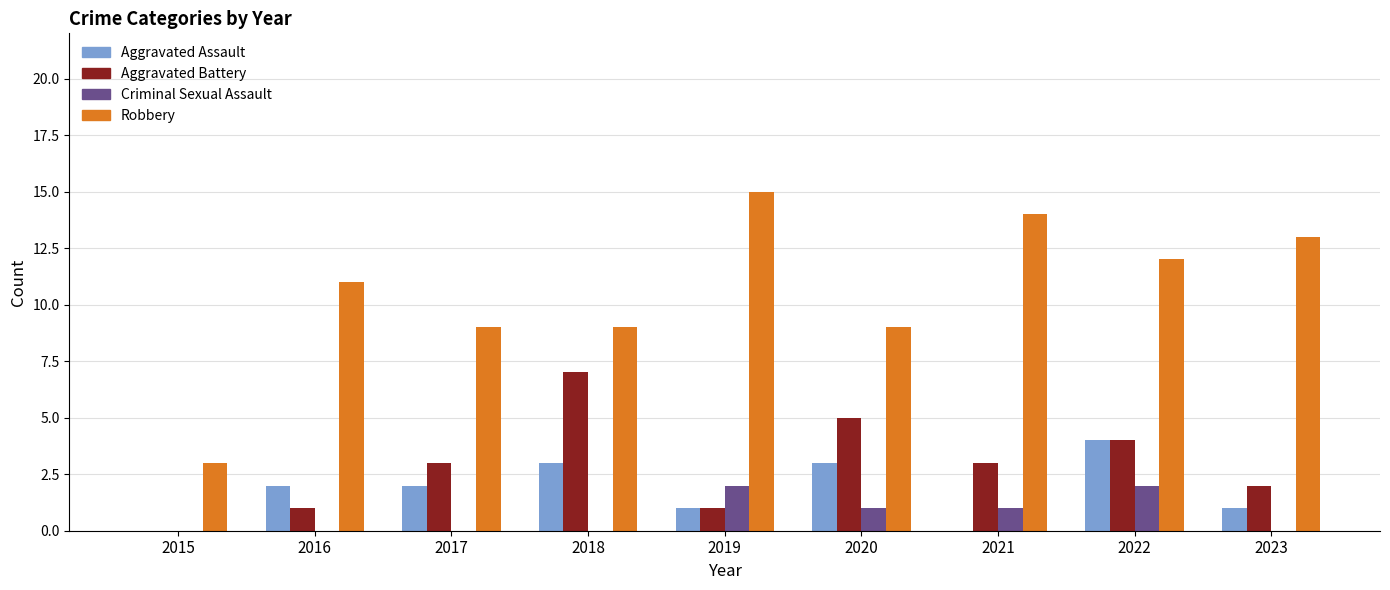

Reading left to right, extract all data points from this chart.

Aggravated Assault: 2015=0	2016=2	2017=2	2018=3	2019=1	2020=3	2021=0	2022=4	2023=1
Aggravated Battery: 2015=0	2016=1	2017=3	2018=7	2019=1	2020=5	2021=3	2022=4	2023=2
Criminal Sexual Assault: 2015=0	2016=0	2017=0	2018=0	2019=2	2020=1	2021=1	2022=2	2023=0
Robbery: 2015=3	2016=11	2017=9	2018=9	2019=15	2020=9	2021=14	2022=12	2023=13